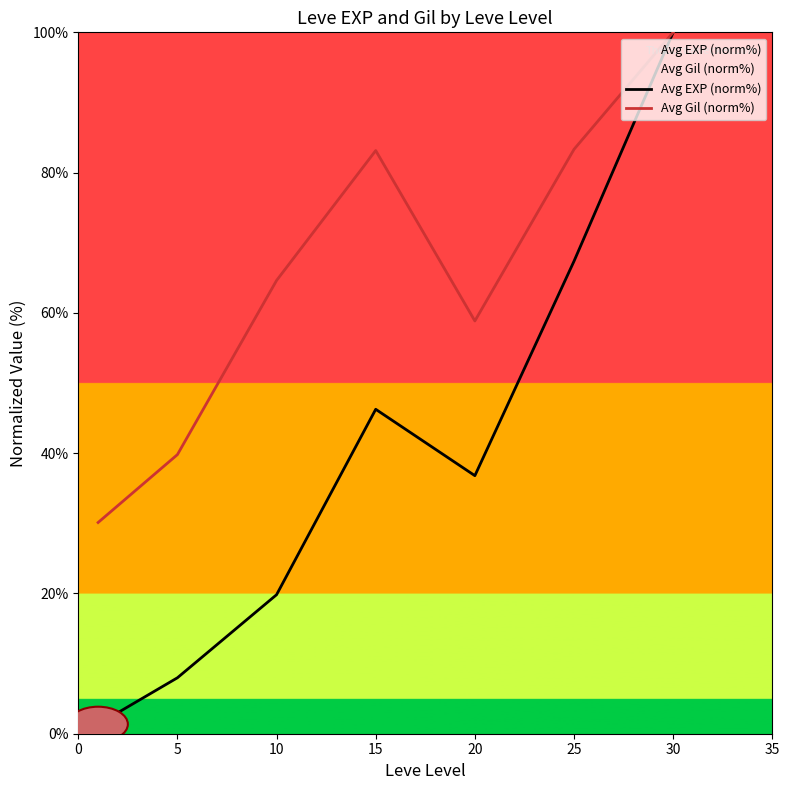

Reading left to right, list all the values displayed in this chart.

Avg EXP (norm%): 1.4	8.0	19.8	46.3	36.8	67.4	100.0
Avg Gil (norm%): 30.1	39.8	64.6	83.1	58.8	83.3	100.0